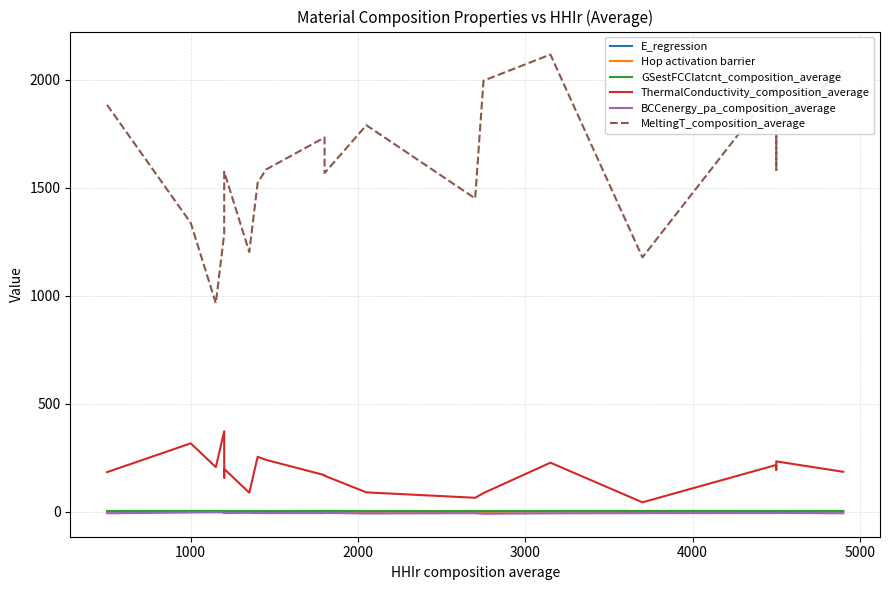

The GSestFCClatcnt_composition_average series shows 7.5 at 15. True or false?

False